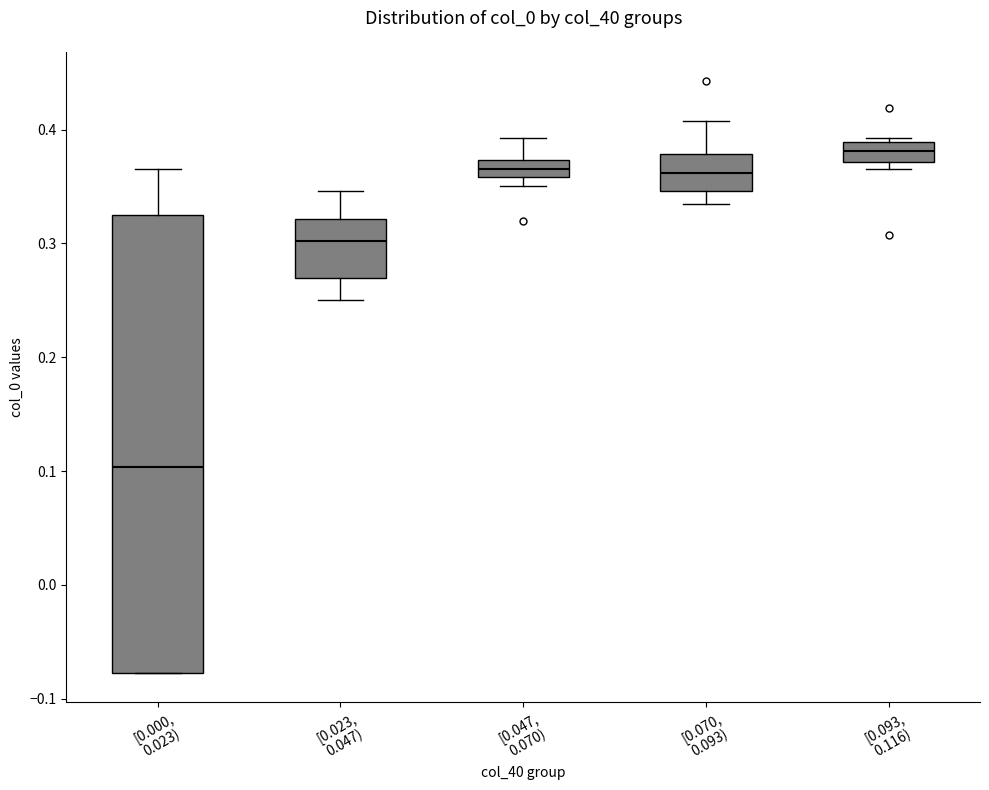

Which box is the tallest, from its lower edge to its upper edge?

[0.000, 0.023)